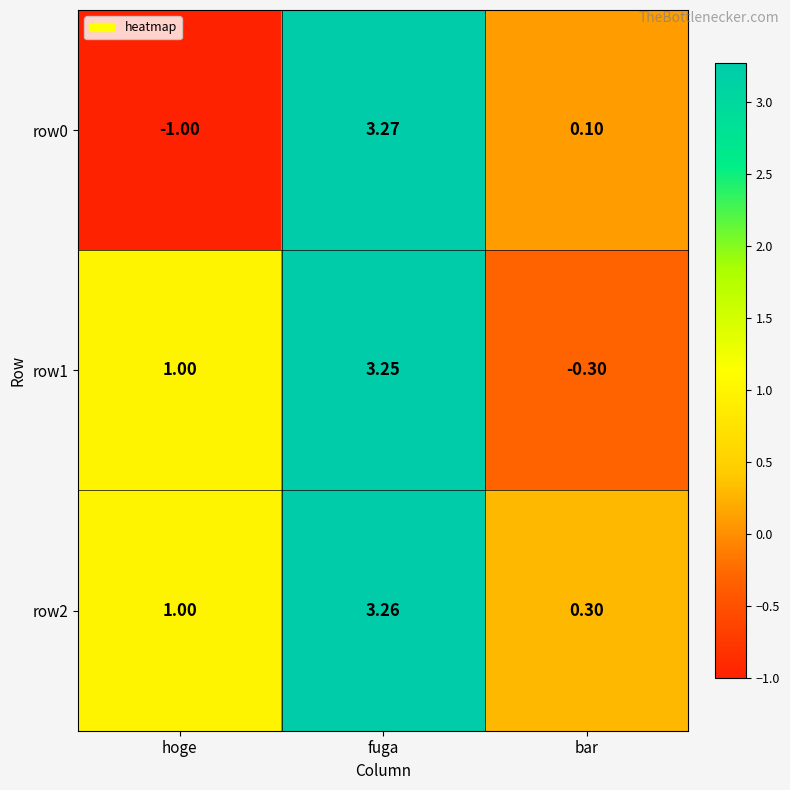

List the labels in order of row1 value, smallest first.

bar, hoge, fuga